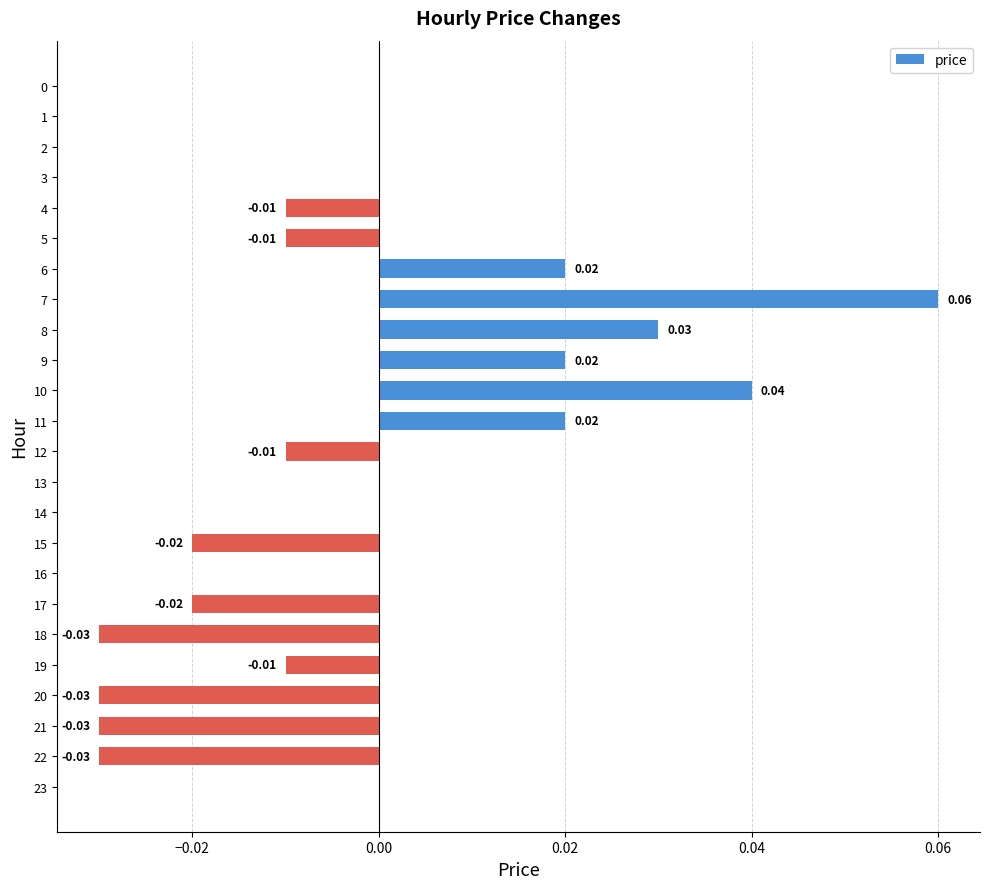

Count the number of data series in this chart.

1